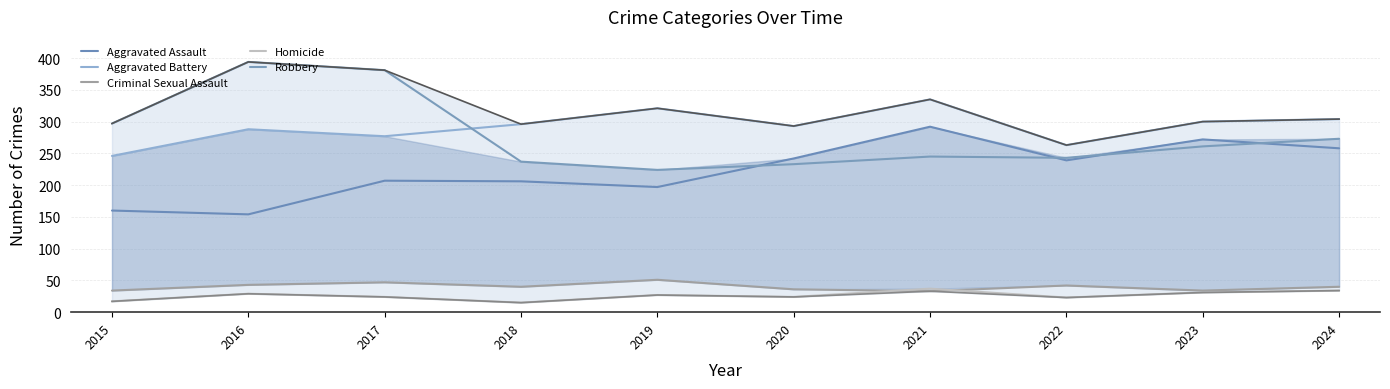

Is the value of Homicide at 2019 greater than the value of Aggravated Battery at 2020?

No